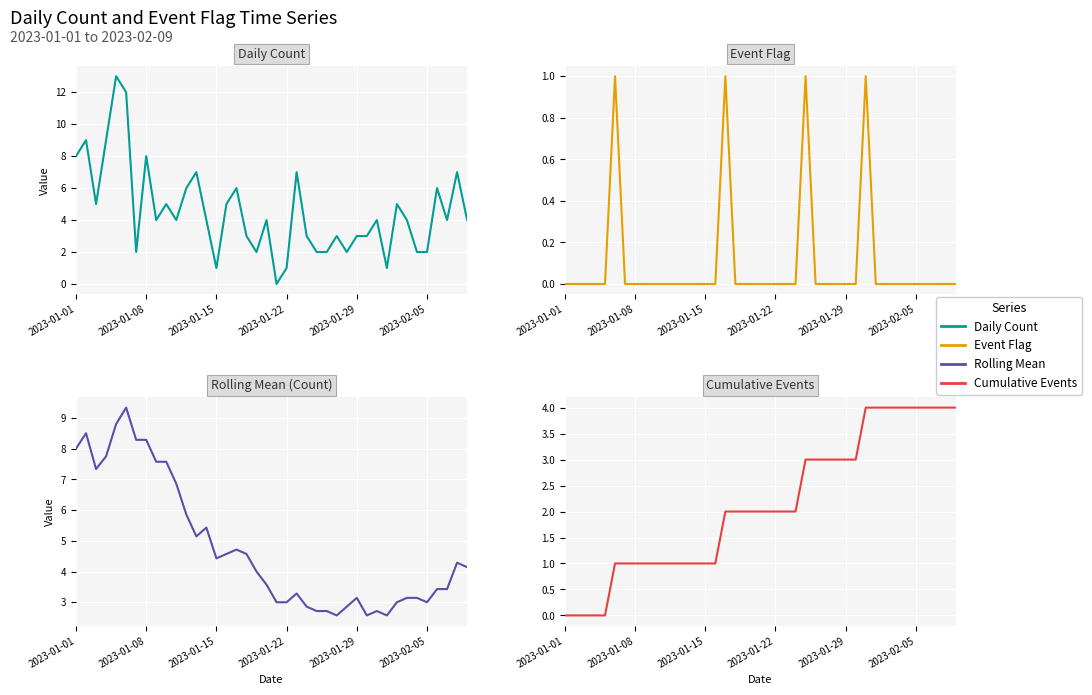

True or false: Event Flag and Cumulative Events cross at least once.

False